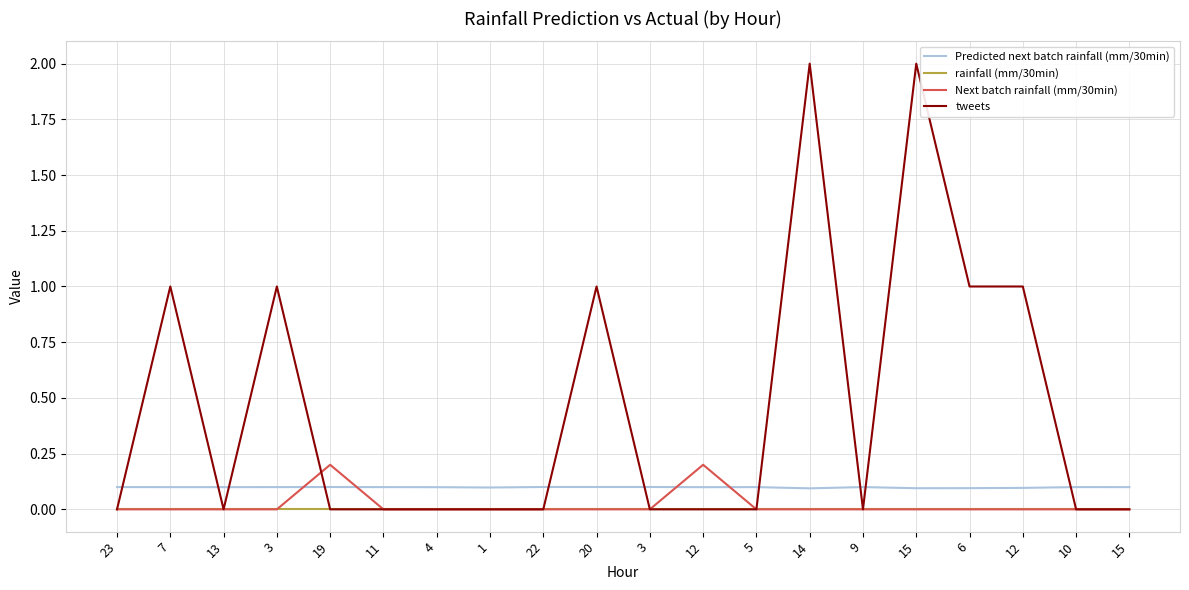

Count the number of data series in this chart.

4